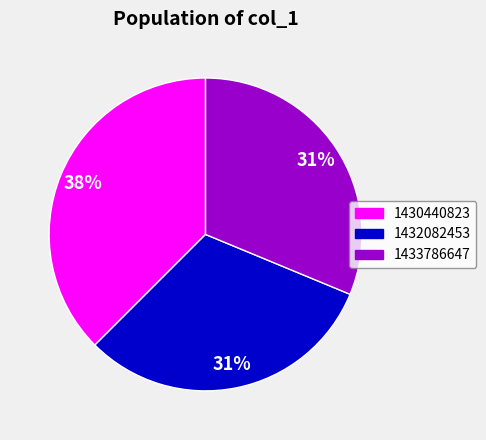

To the nearest percent, what is the average slice percentage?

33%